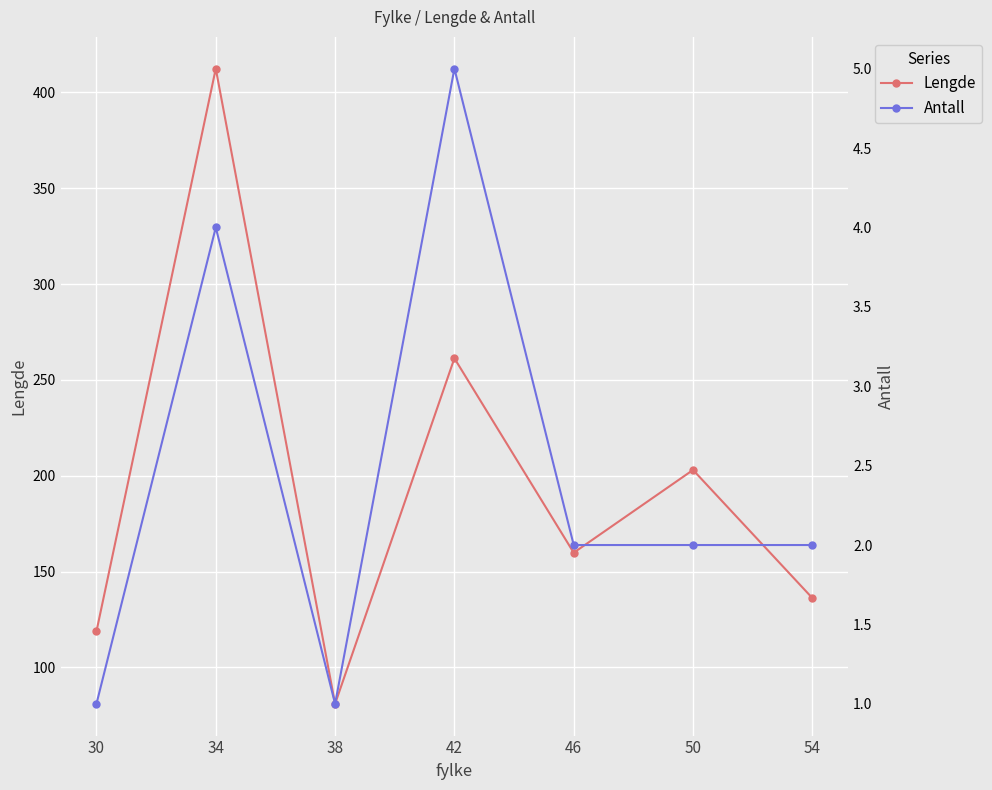

At which label does Lengde first exceed 159?

34